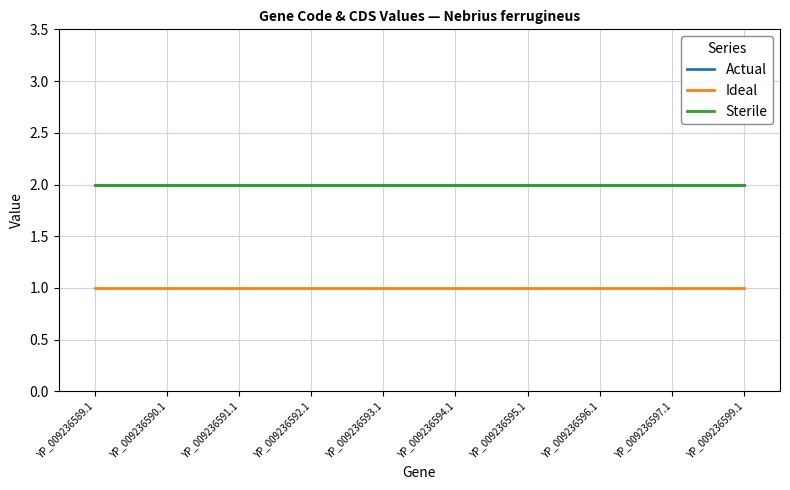

Is it true that Sterile equals 1 at YP_009236593.1?

False